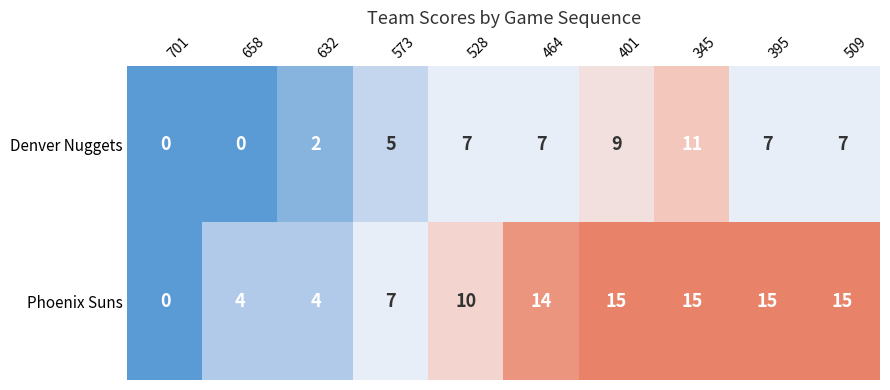

At which label is Denver Nuggets closest to 5?

573